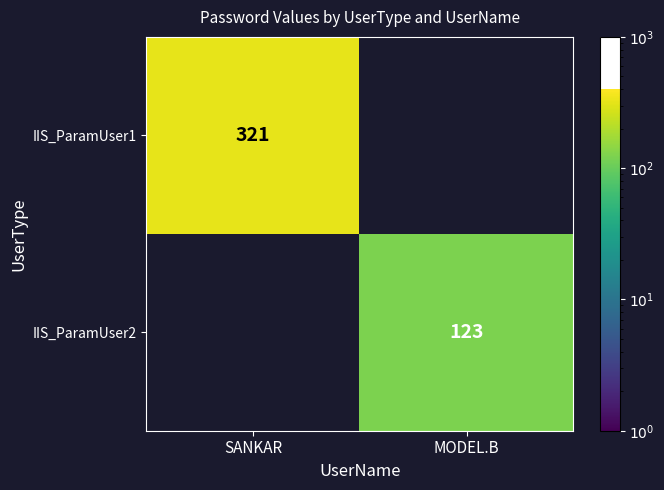

Is the value of IIS_ParamUser1 at SANKAR greater than the value of IIS_ParamUser2 at MODEL.B?

Yes